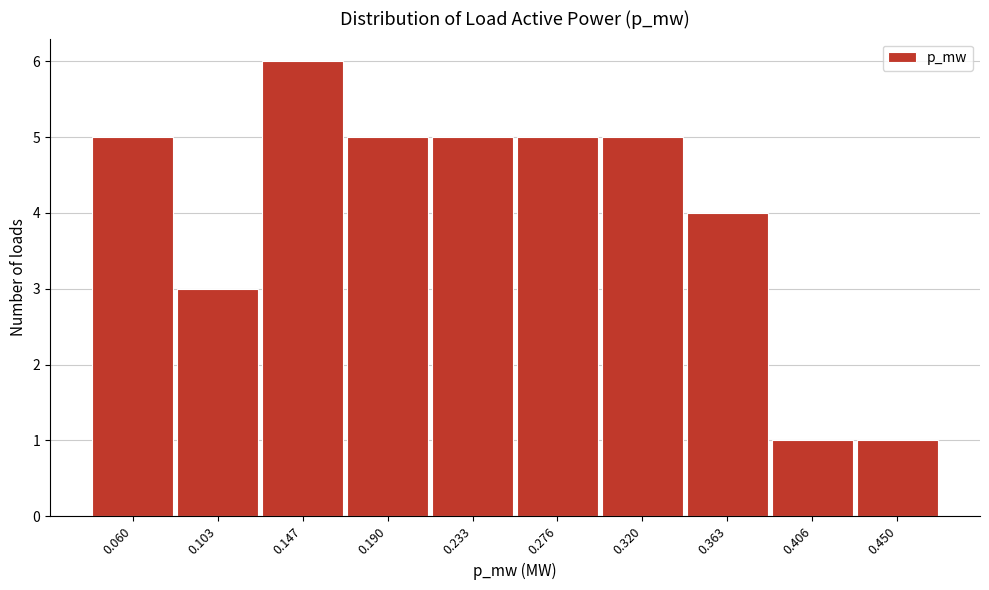

Reading left to right, list all the values displayed in this chart.

0.060=5	0.103=3	0.147=6	0.190=5	0.233=5	0.276=5	0.320=5	0.363=4	0.406=1	0.450=1